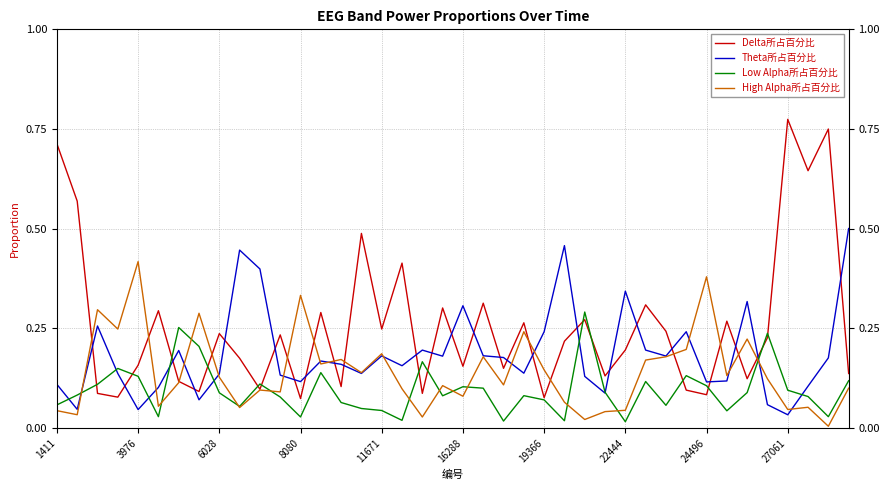

Which series has the widest spread of values?

Delta所占百分比